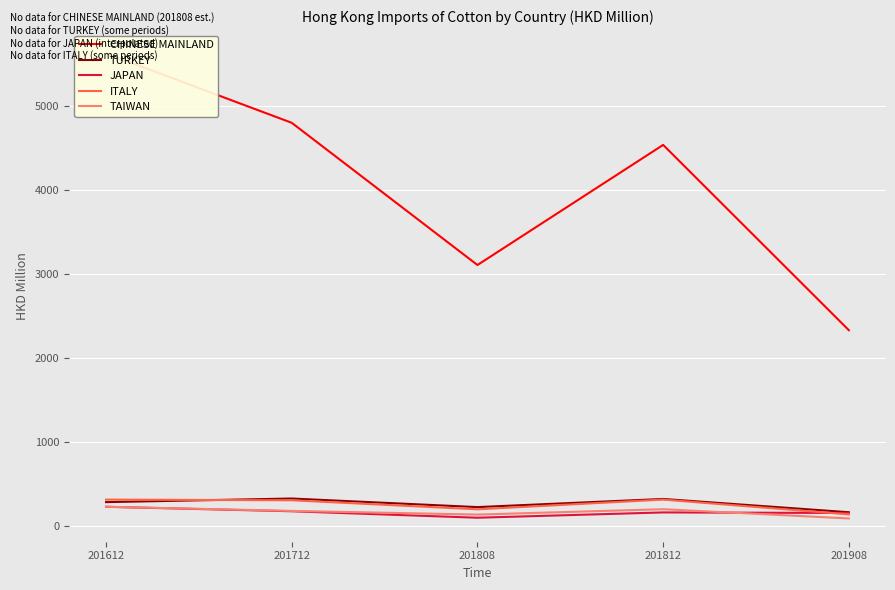

True or false: ITALY and TAIWAN intersect in this chart.

False